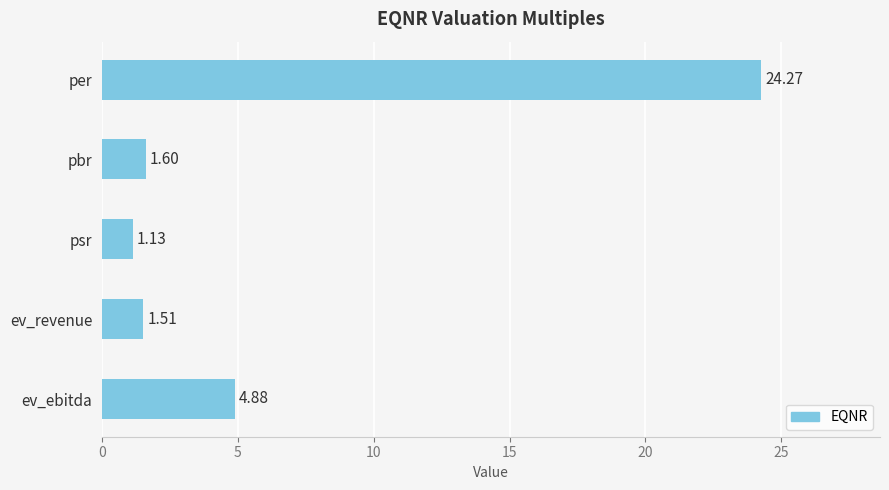

Where is the data nearest to the value 12?

ev_ebitda